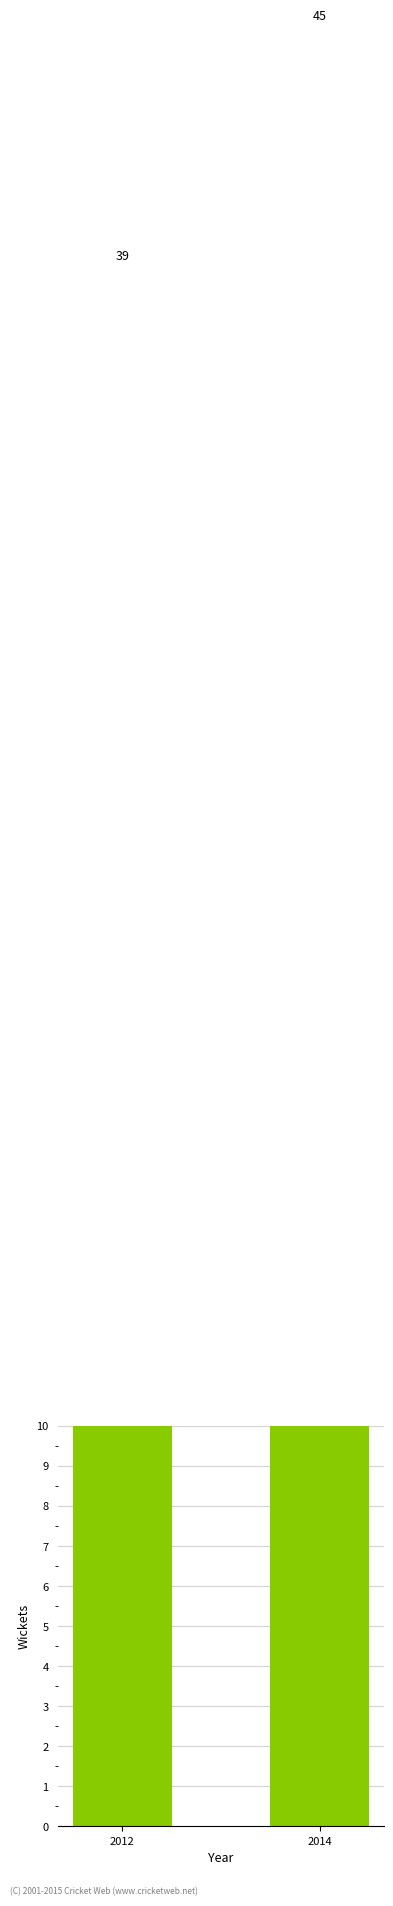

What is the value of the 2nd bar from the left?

45